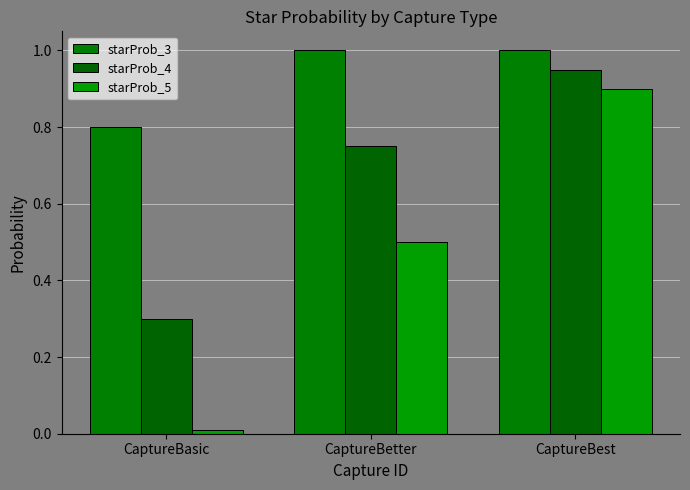

How many groups of bars are there?

3